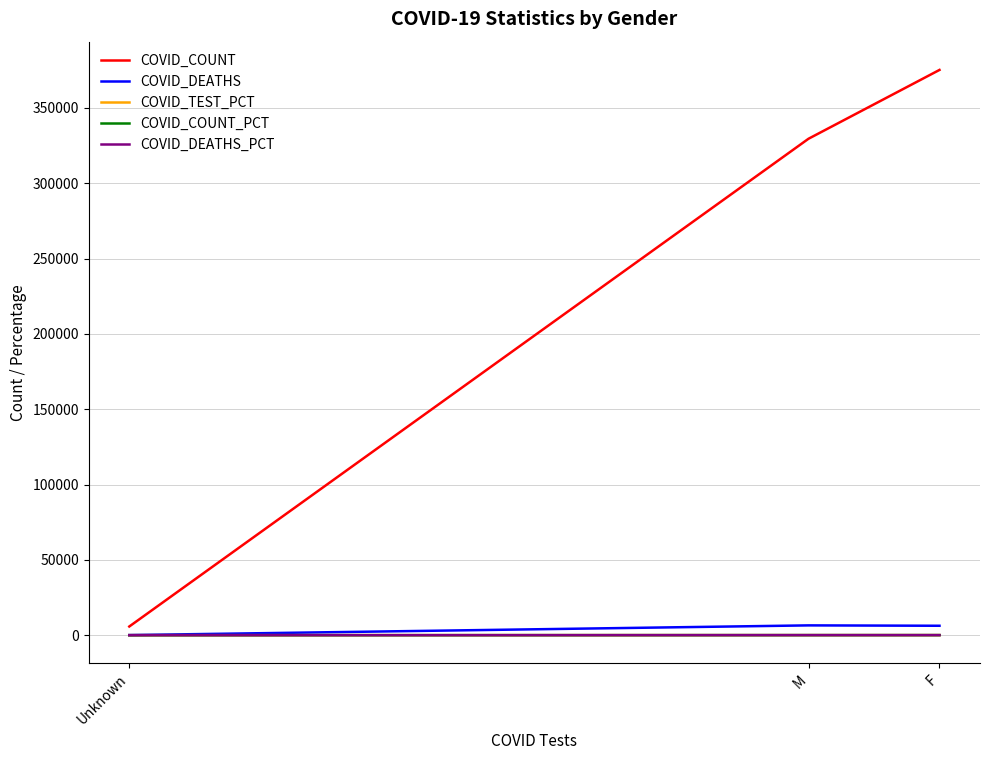

Which series has the widest spread of values?

COVID_COUNT